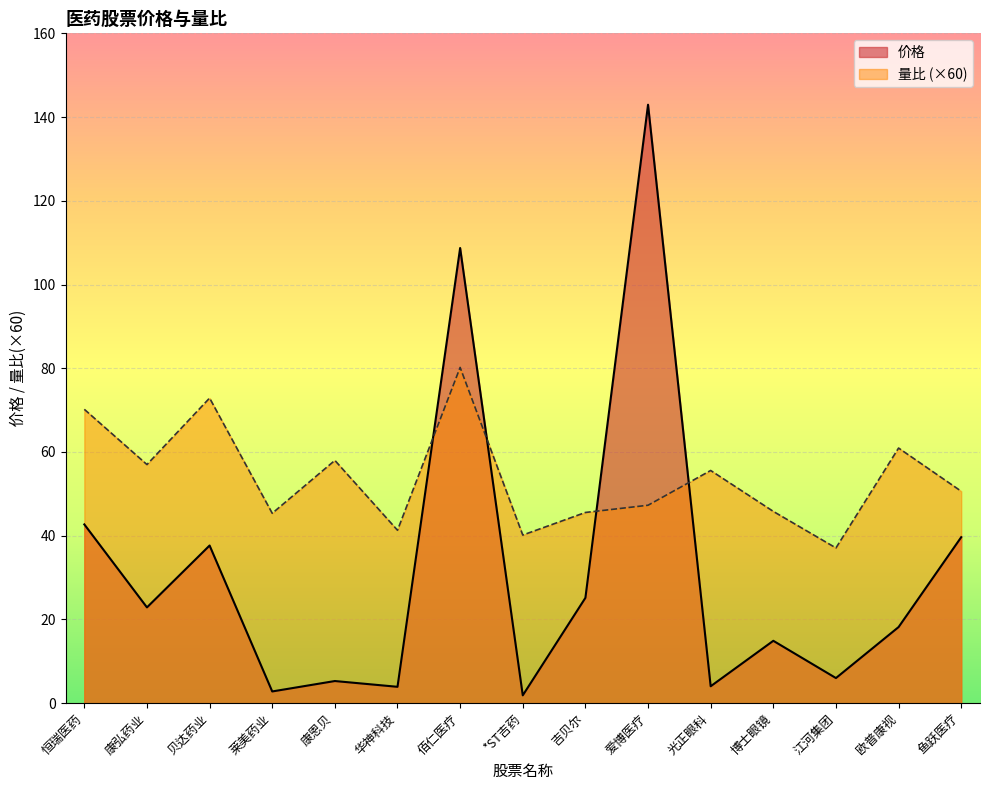

Between 莱美药业 and 佰仁医疗, which series saw the biggest shift?

价格